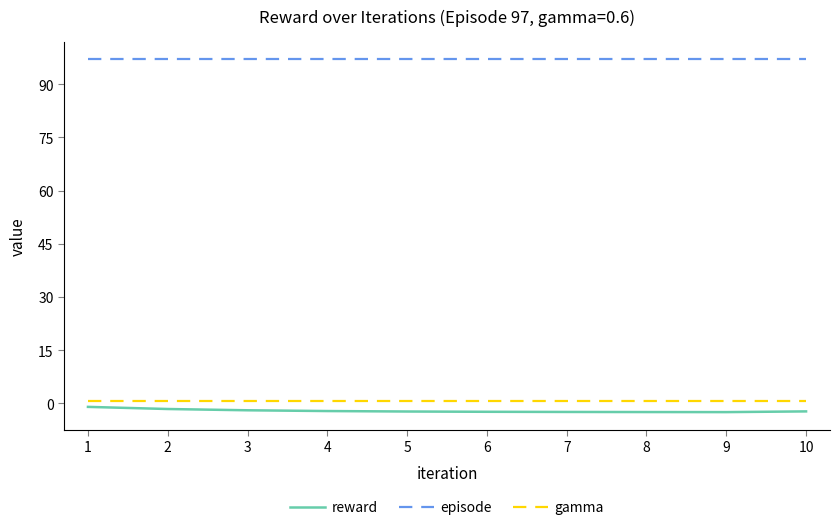

What is the greatest value displayed?

97.0